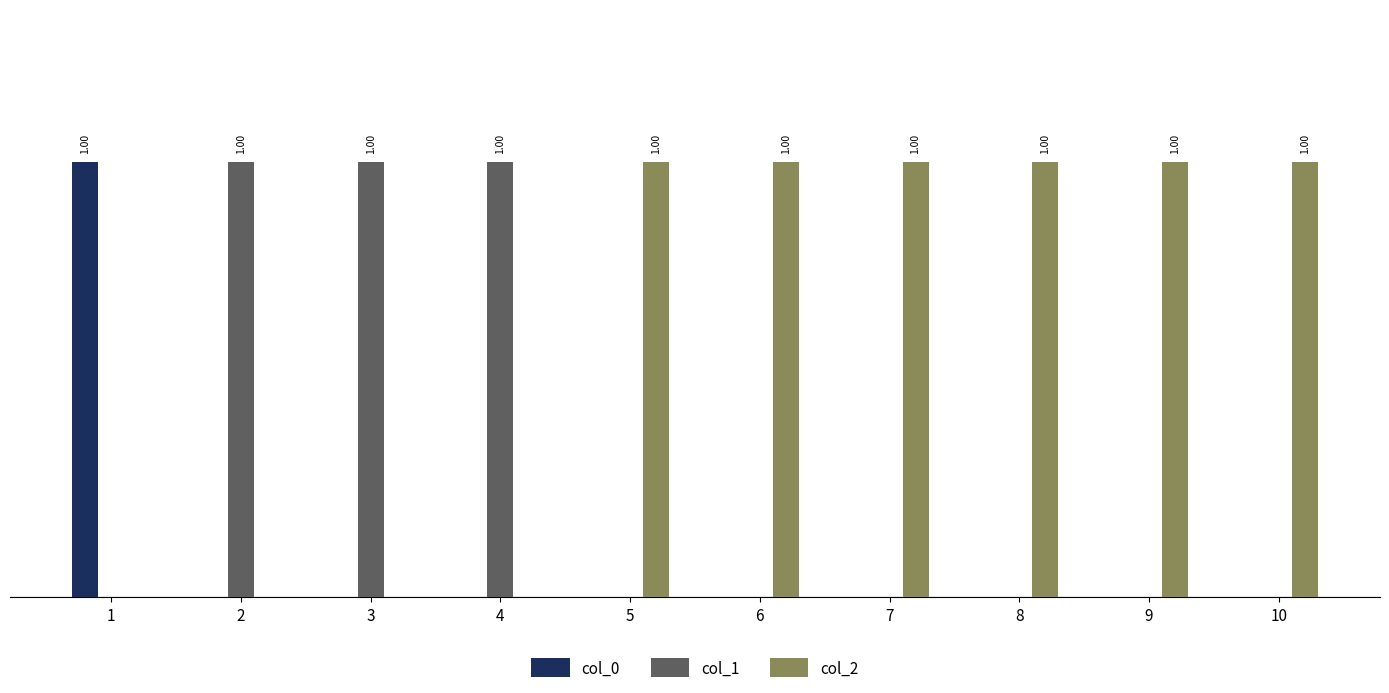

What are all the series names shown in the legend?

col_0, col_1, col_2